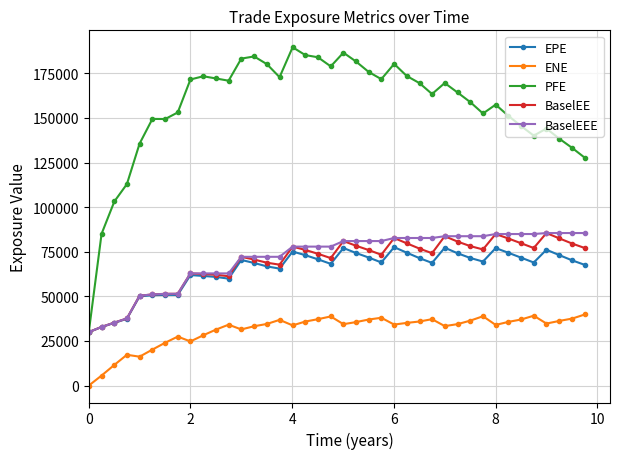

Which series has the widest spread of values?

PFE